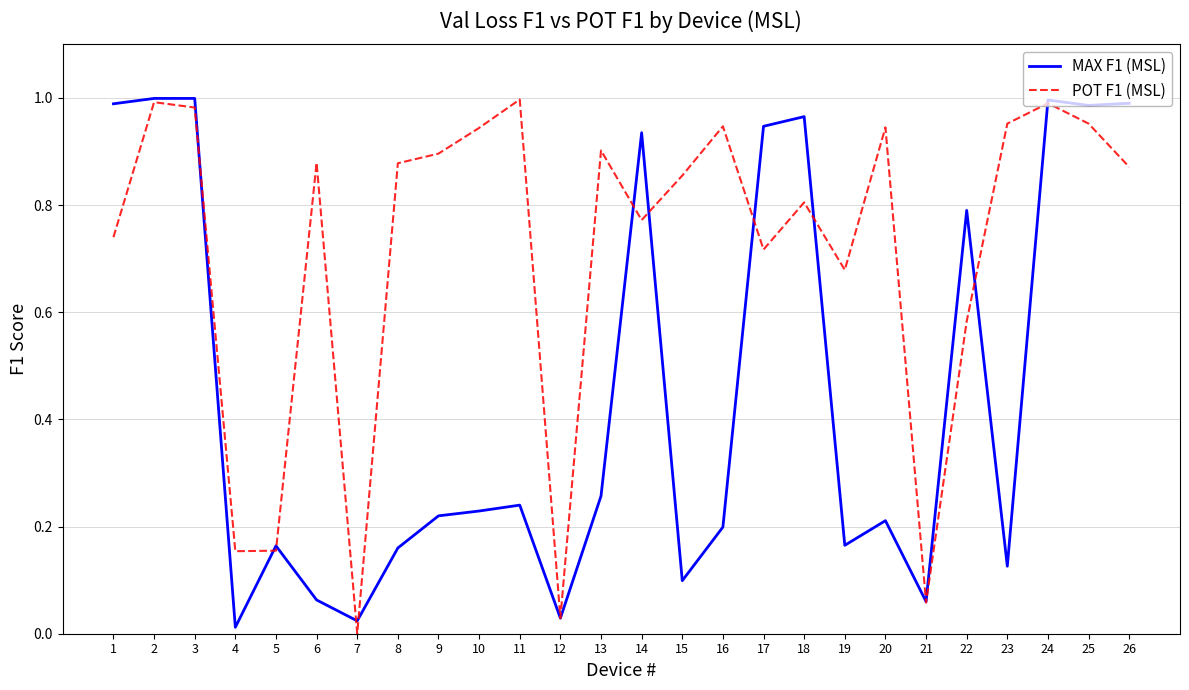

The value of MAX F1 (MSL) at 18 is 1.0. True or false?

True